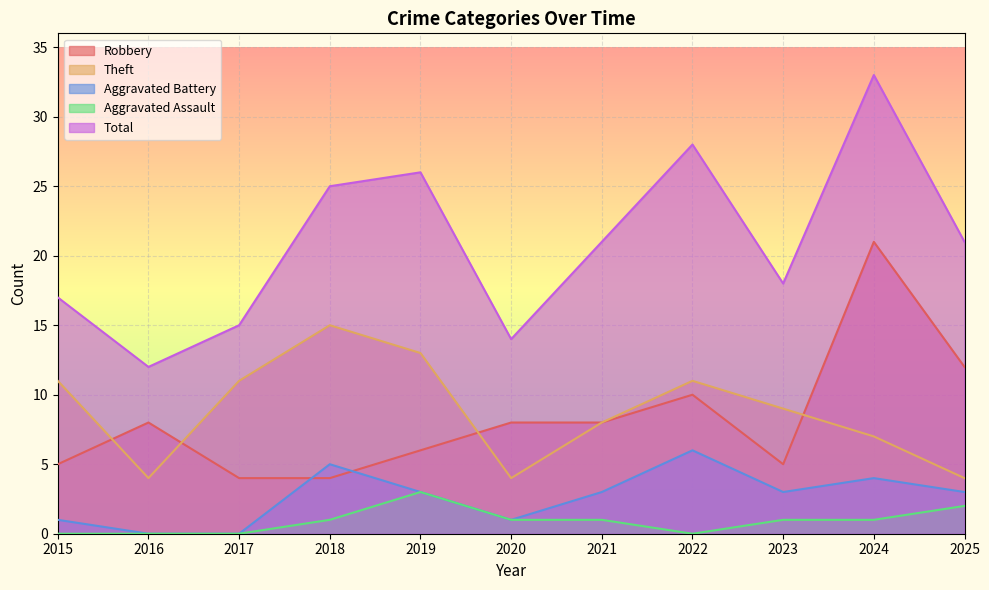

True or false: Robbery and Total cross at least once.

False